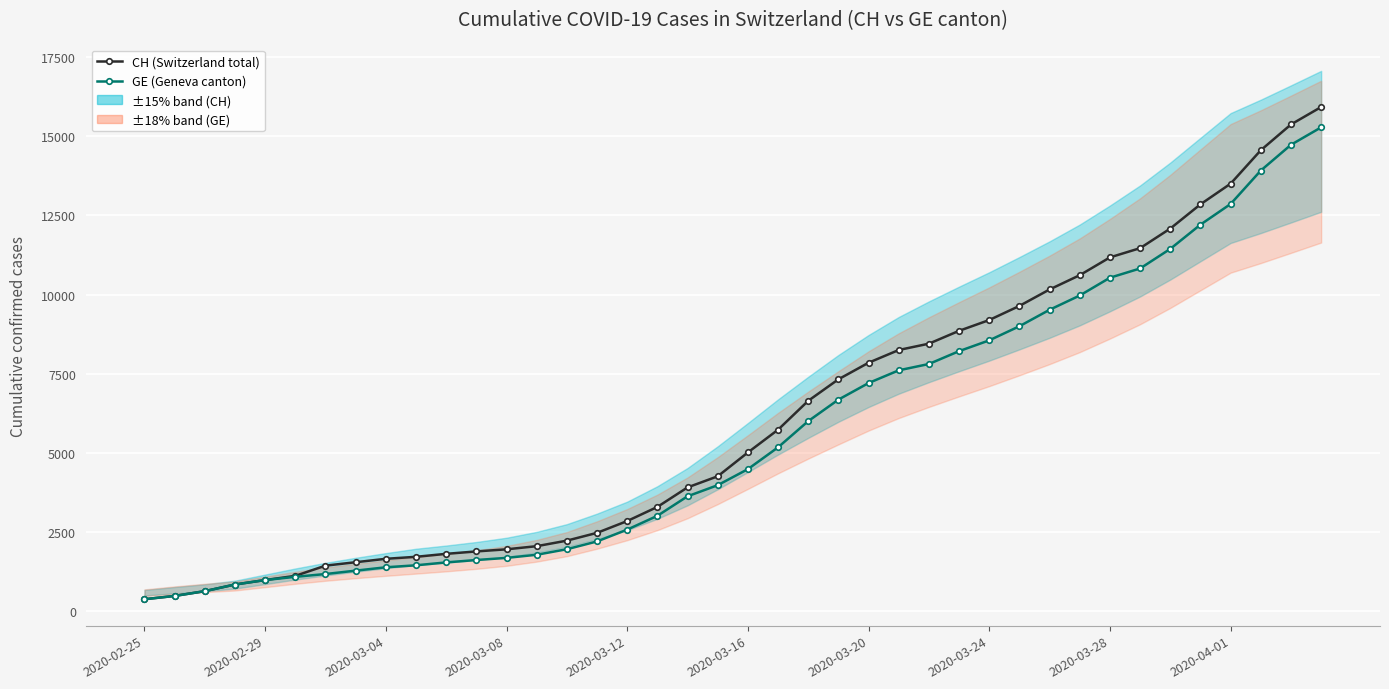

Which label corresponds to the smallest value in the chart?

2020-02-25